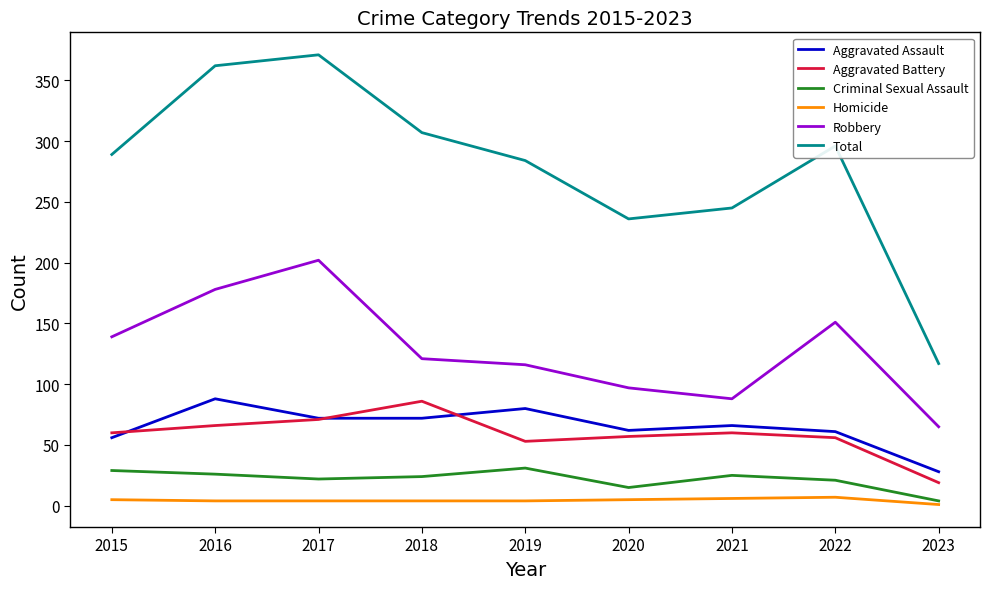

What is the difference between the highest and lowest values at 2019?

280